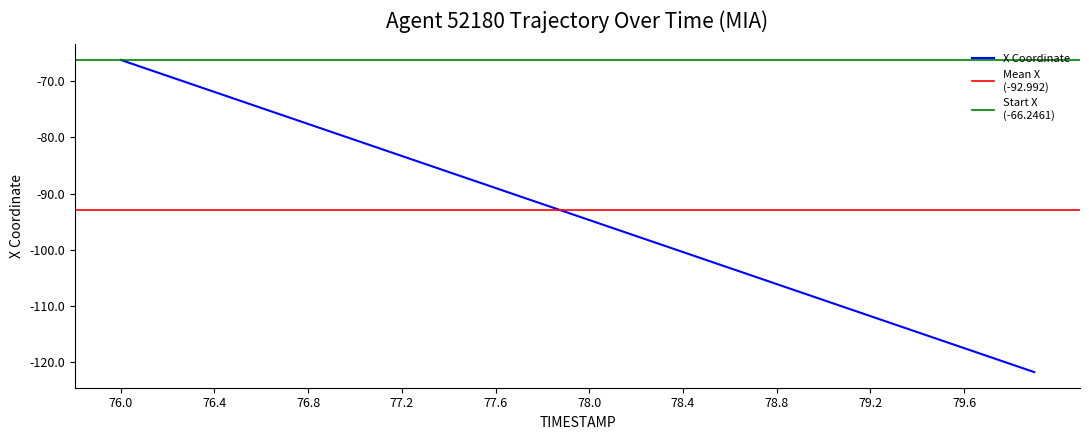

What is the smallest value displayed?

-121.7